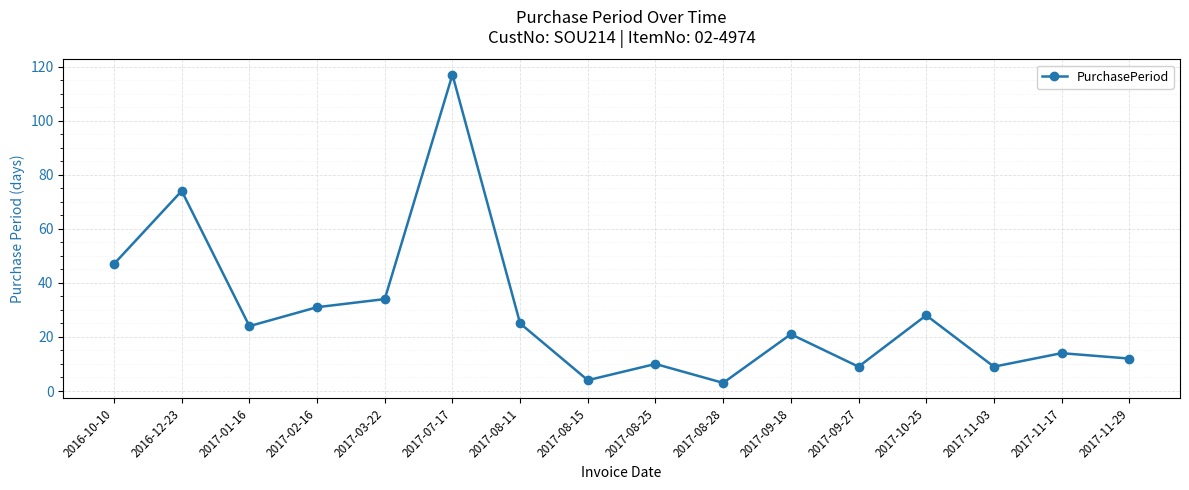

At which category does the data reach its first local valley?

2017-01-16